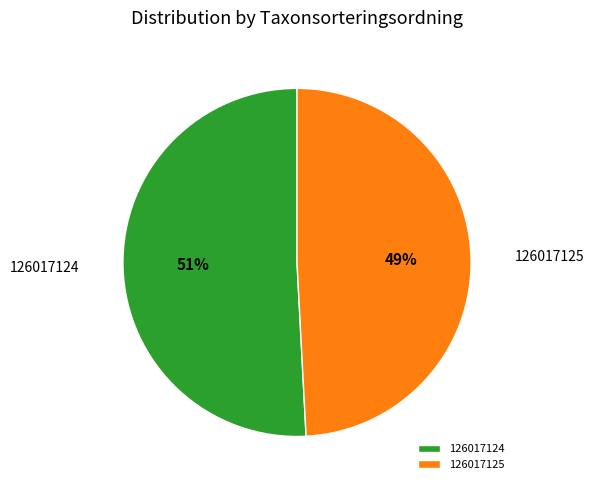

What is the smallest slice in the pie chart?

126017125